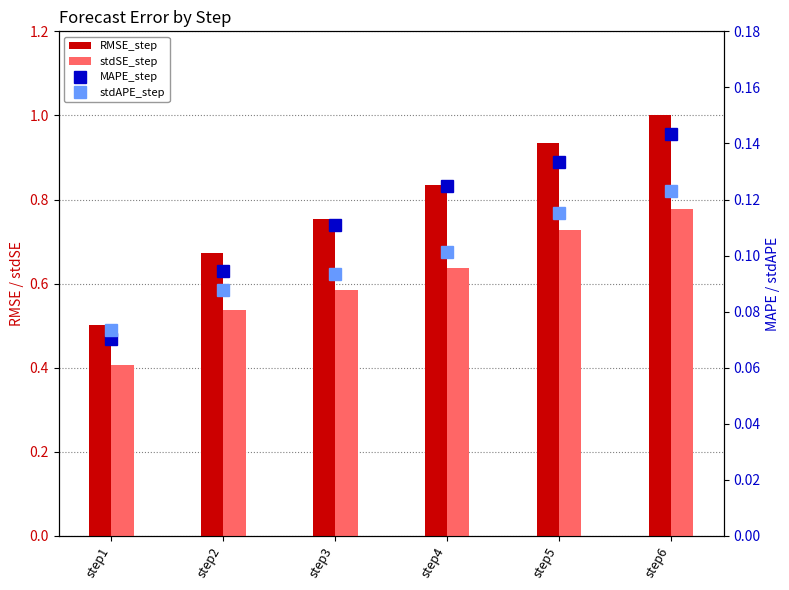

The value of stdSE_step at step4 is 0.3. True or false?

False